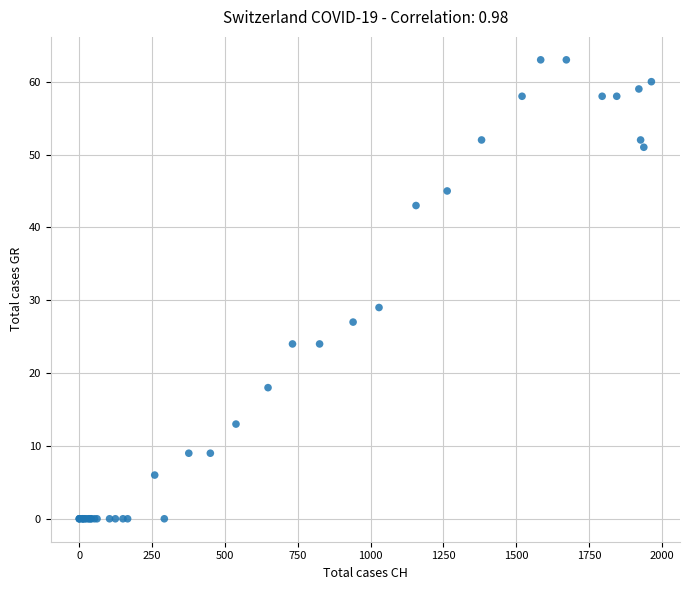

What Y value in the scatter plot is closest to 31?

29